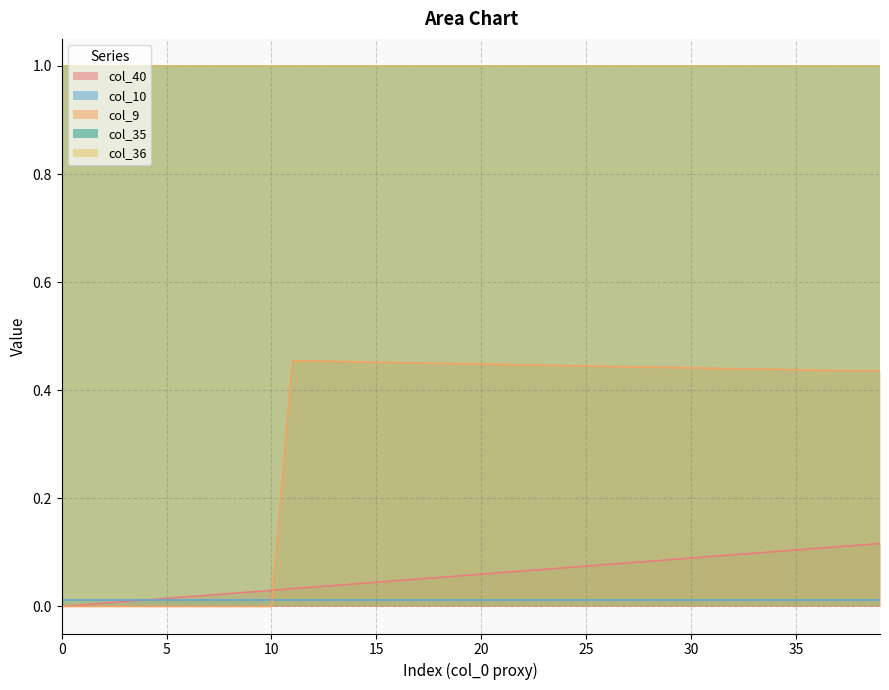

At which category is the sum across all series the highest?

39